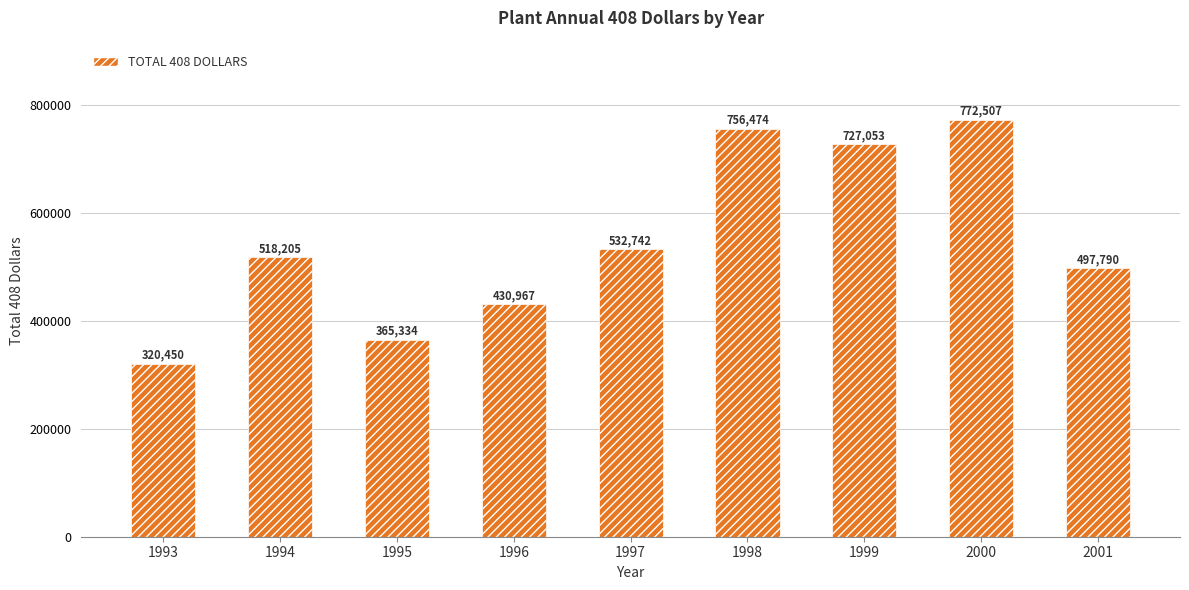

Does the chart contain stacked bars?

No